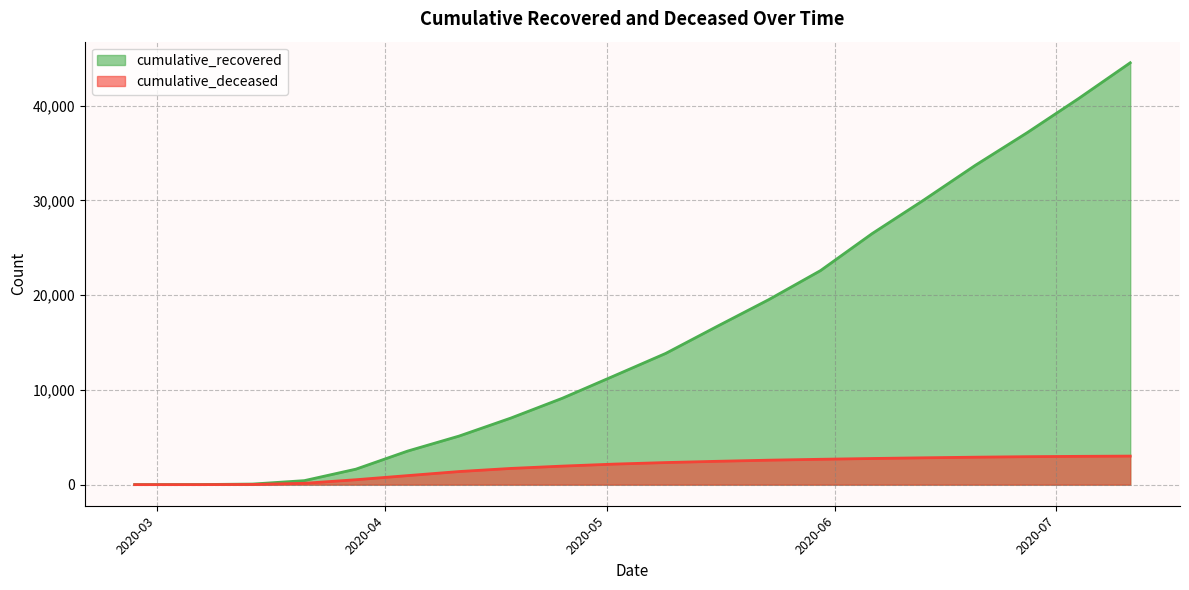

What is the label of the 15th point from the right?

2020-04-04